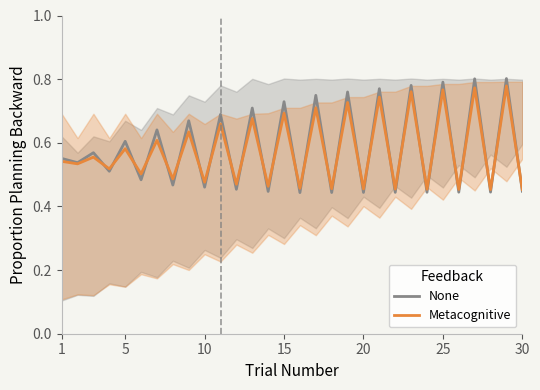

Rank the series by their maximum value, from highest to lowest.

None, Metacognitive